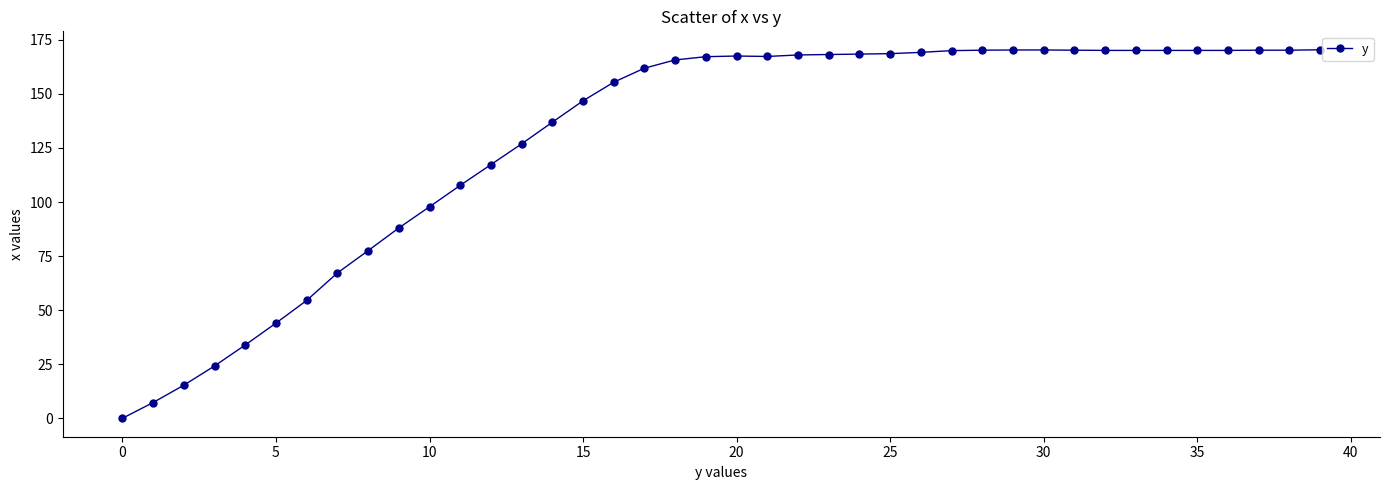

What is the maximum value shown in the chart?

170.4